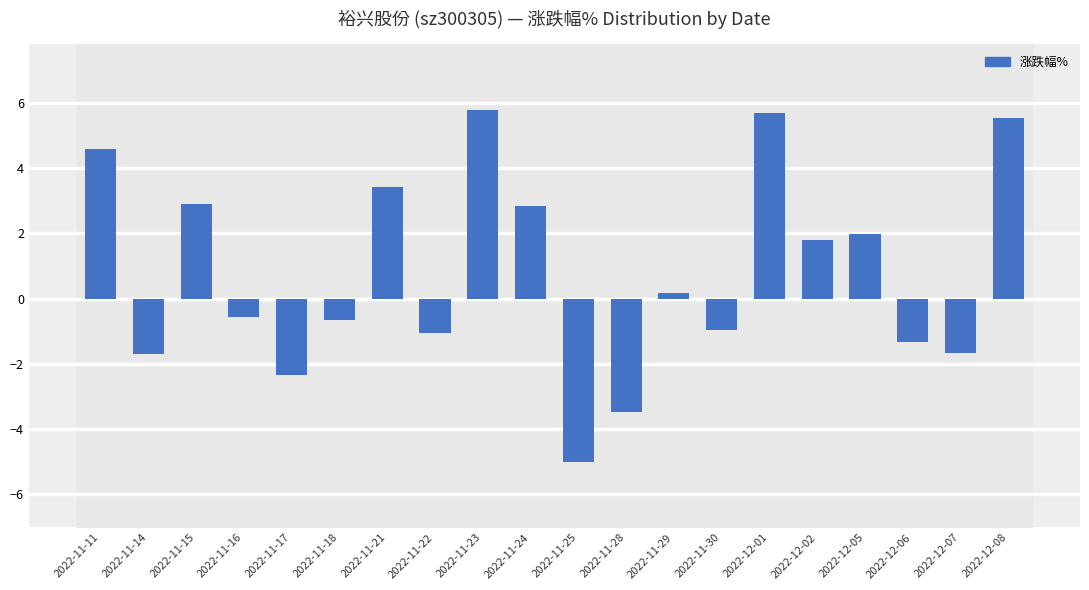

How many values are below 0?

10